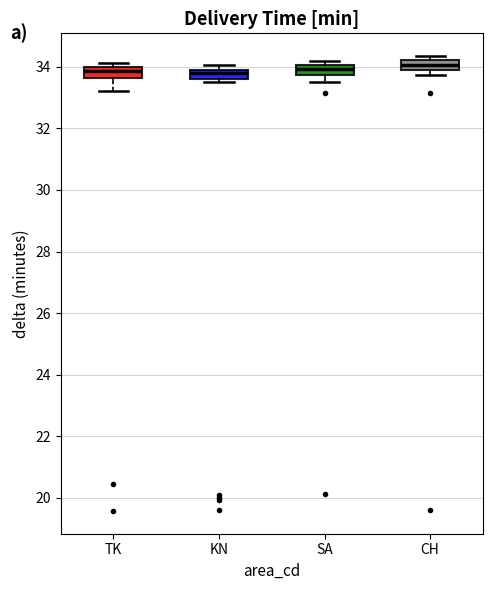

Reading left to right, read every box against the y-axis: the position of its median line, the range the box covers, and the ends of its whiskers. The values are not printed on the chart, so give them approximately, as read against the axis.

TK: median 33.8, box 33.6 to 34.0, whiskers 33.2 to 34.2
KN: median 33.8, box 33.6 to 34.0, whiskers 33.6 (just below the box's lower edge) to 34.0 (just above the box's upper edge)
SA: median 34.0 (inside the box), box 33.8 to 34.0, whiskers 33.6 to 34.2
CH: median 34.0 (inside the box), box 34.0 to 34.2, whiskers 33.8 to 34.4